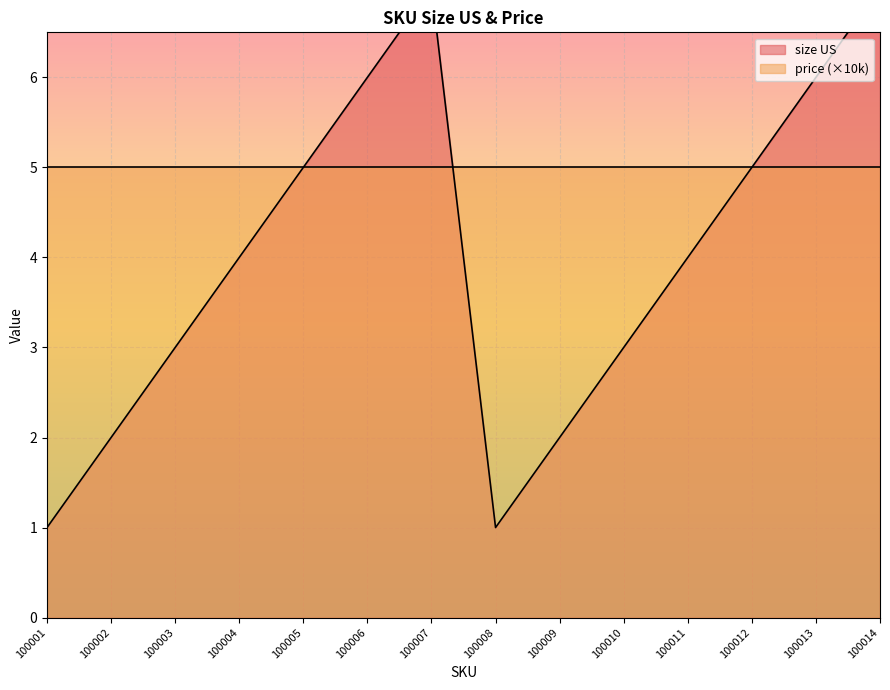

Rank the categories by value from lowest to highest.

100001, 100008, 100002, 100009, 100003, 100010, 100004, 100011, 100005, 100012, 100006, 100013, 100007, 100014